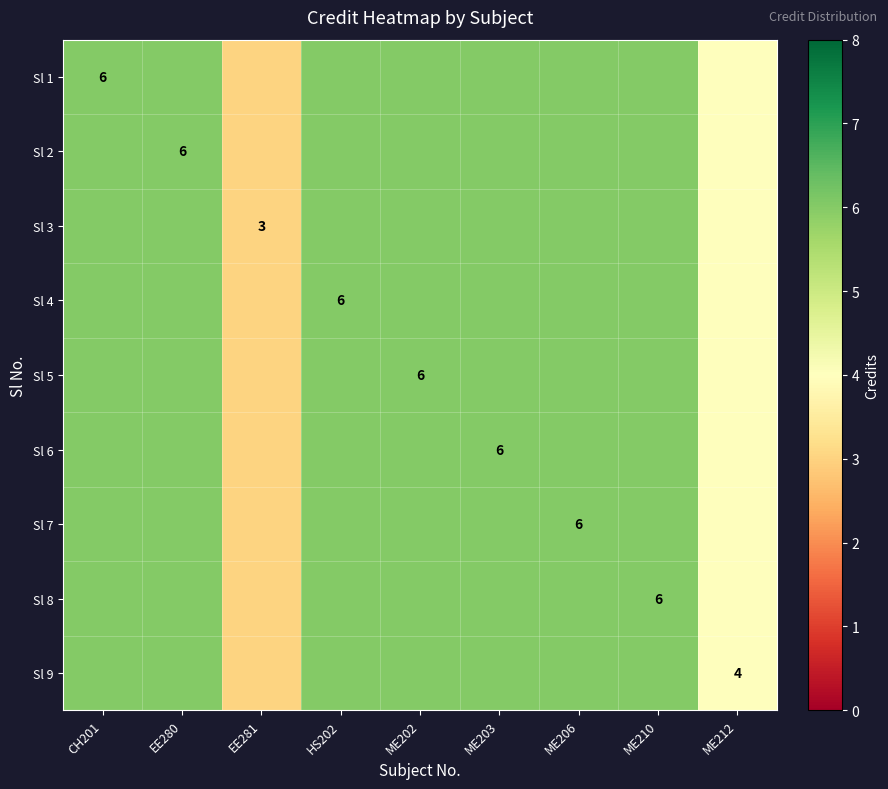

True or false: Sl 2 has a value of 6 at ME210.

True